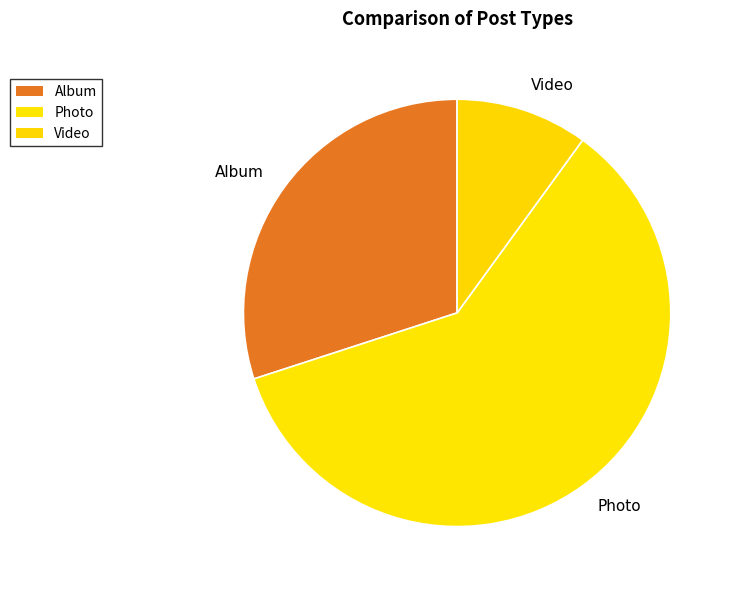

Combined, do Album and Photo account for over 50%?

Yes